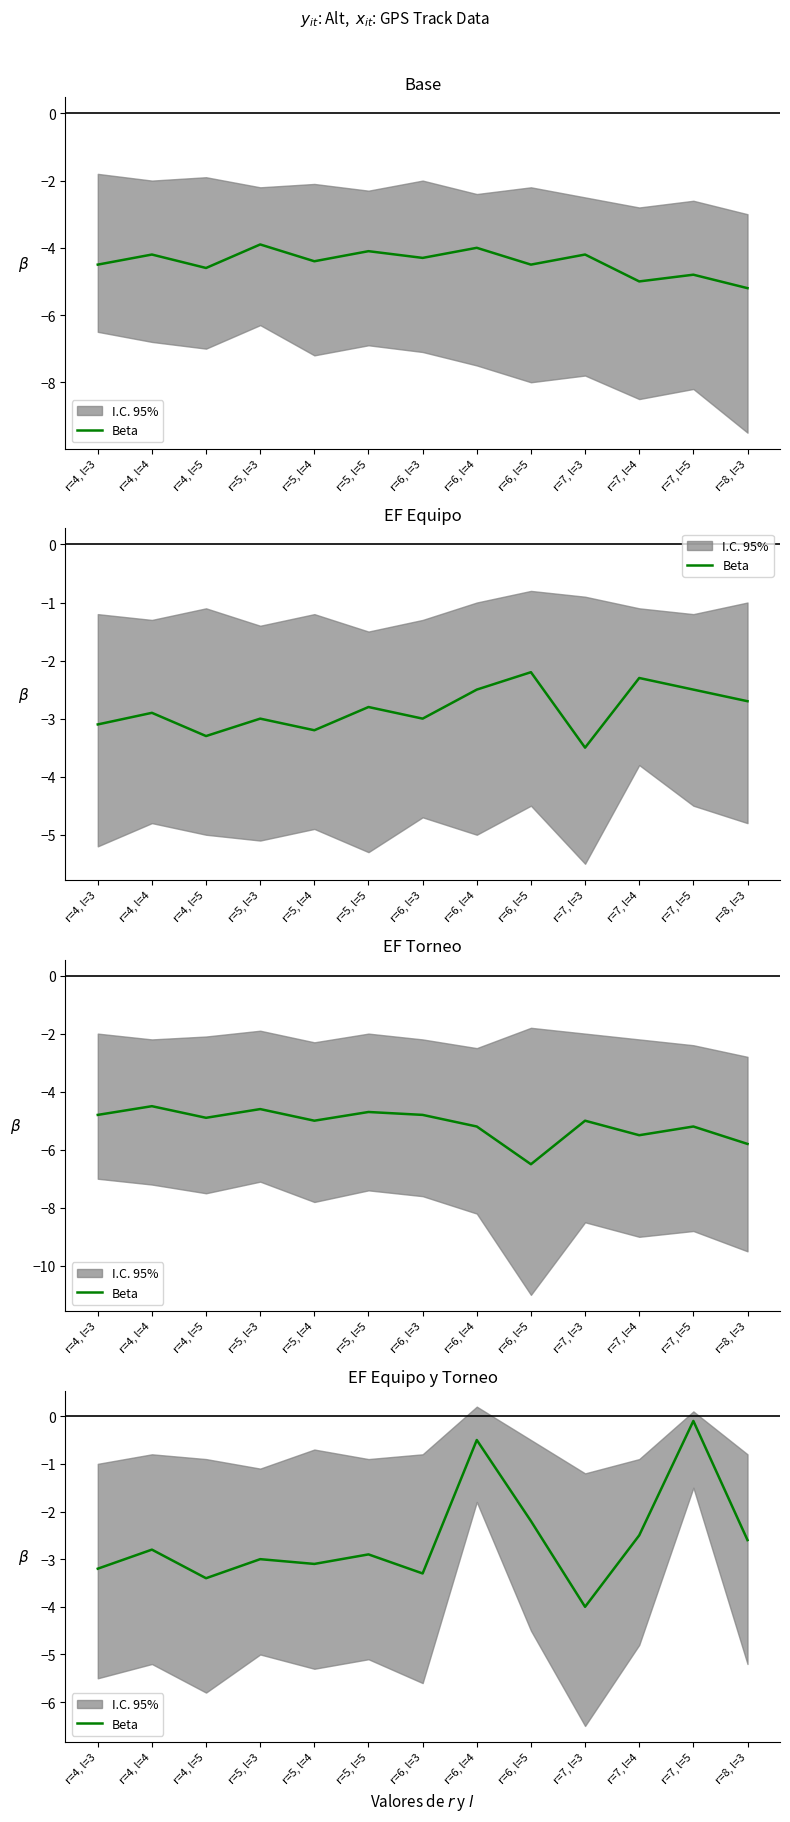

What is the value of the 4th point from the left?

-3.0